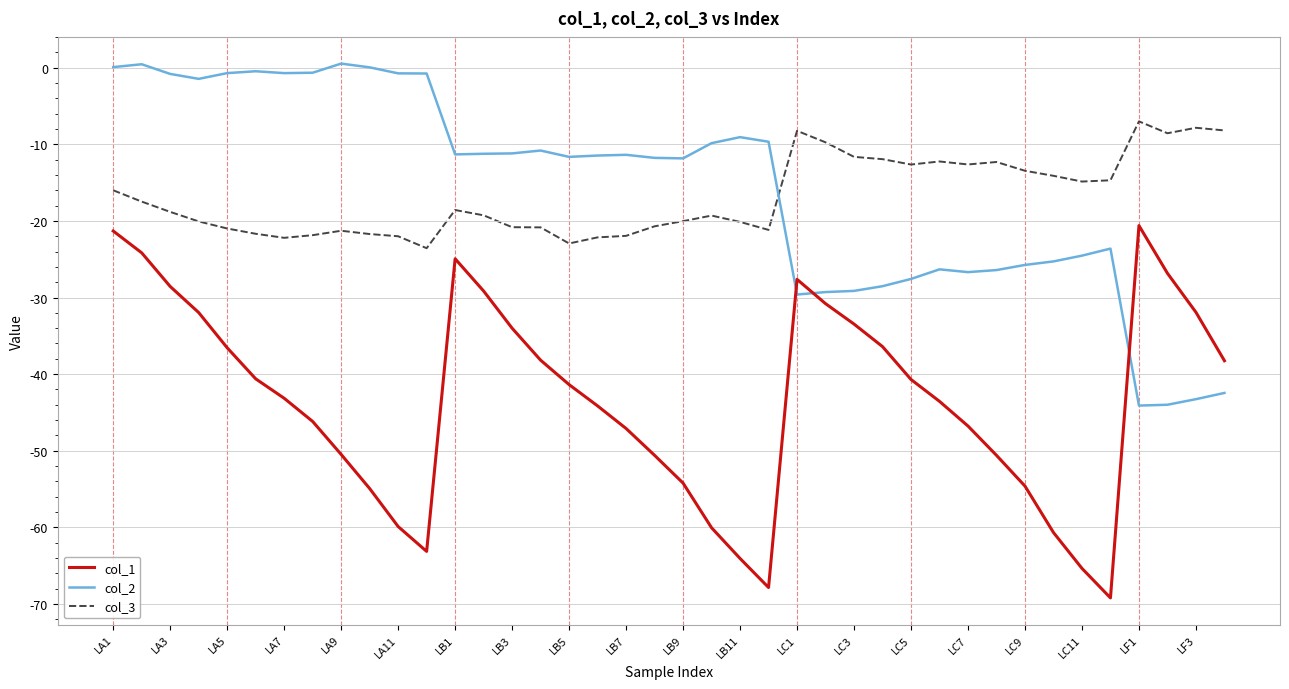

True or false: col_1 and col_2 intersect in this chart.

True